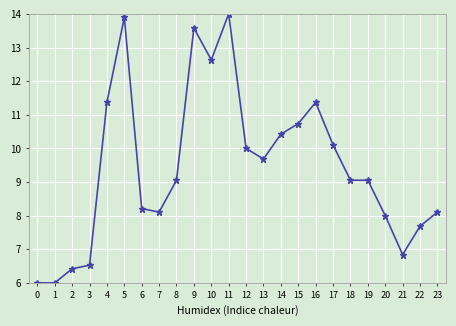

Reading left to right, what are all the values shown in this chart?

6.0	6.0	6.4	6.5	11.4	13.9	8.2	8.1	9.1	13.6	12.6	14.0	10.0	9.7	10.4	10.7	11.4	10.1	9.1	9.1	8.0	6.8	7.7	8.1